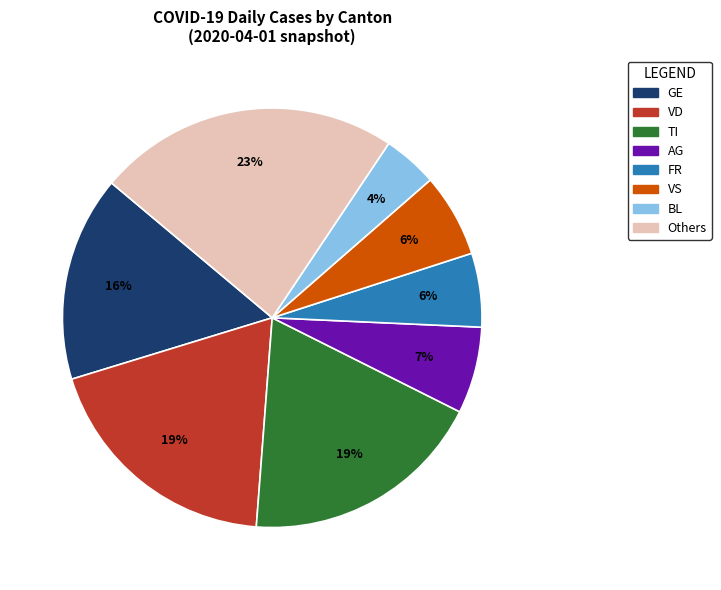

To the nearest percent, what is the difference between the largest and smallest slice percentages?

19%